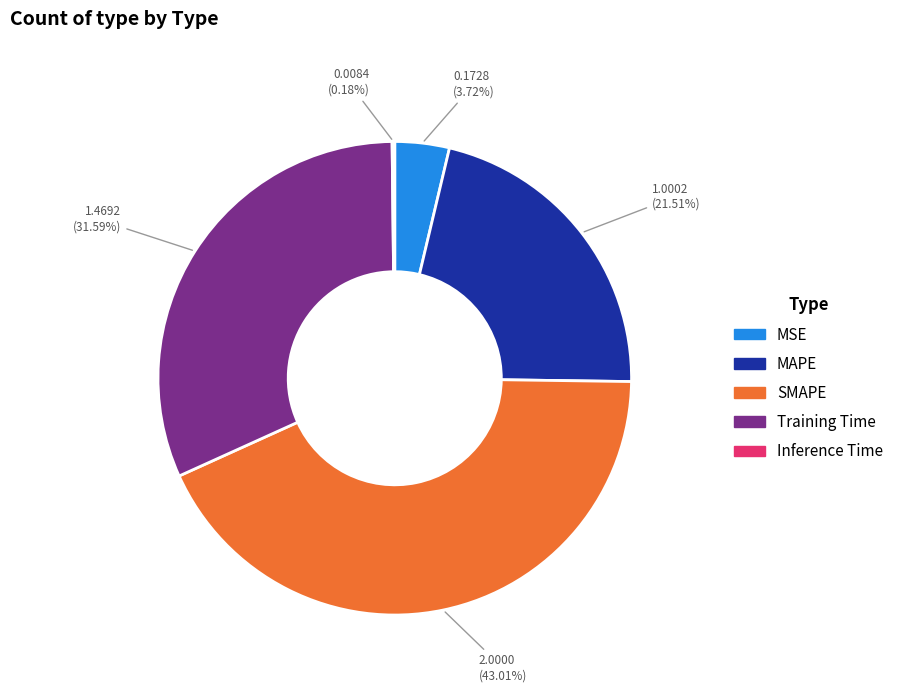

Do MSE and SMAPE together represent more than half of the pie?

No